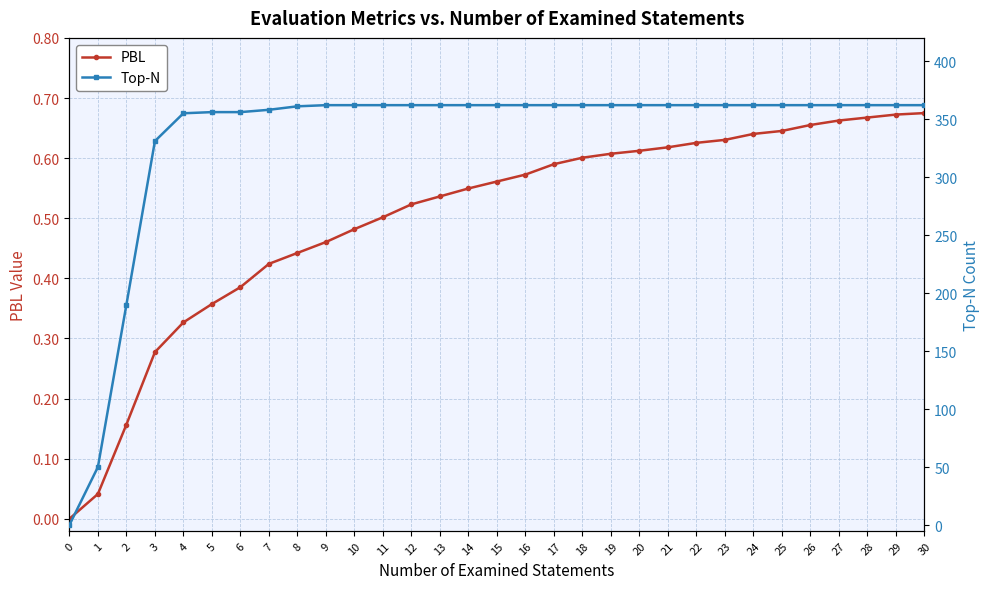

True or false: Top-N and PBL intersect in this chart.

False